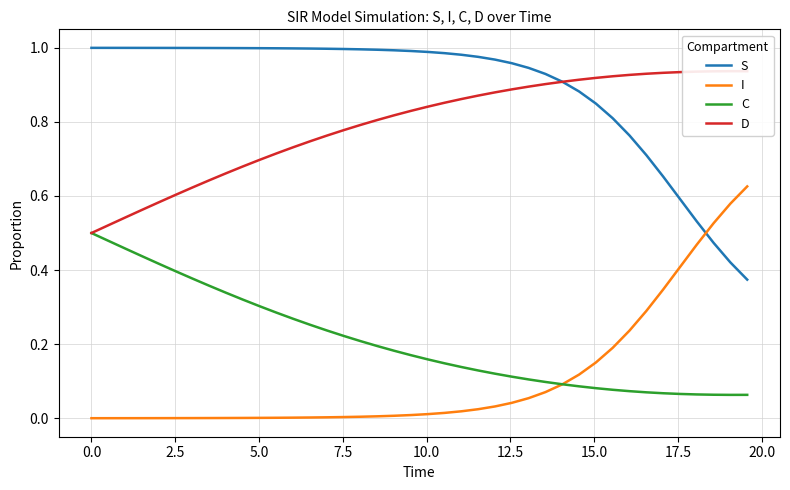

Rank the series by their maximum value, from lowest to highest.

C, I, D, S